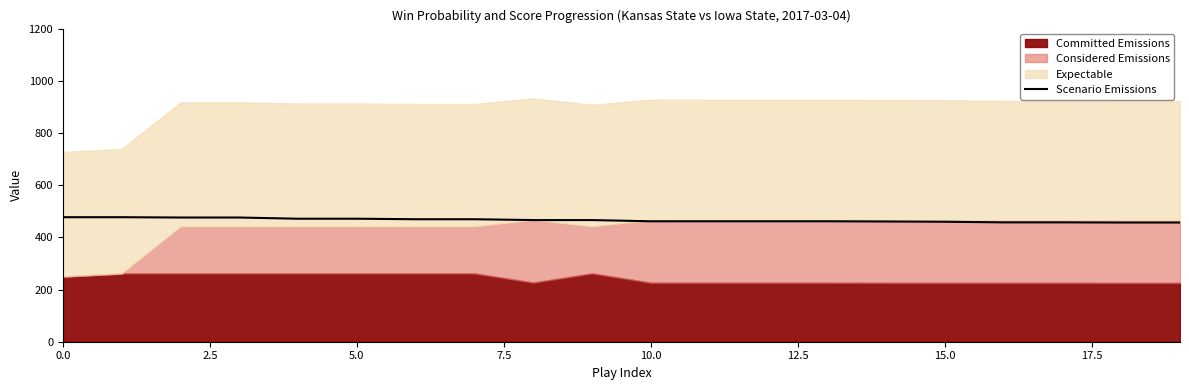

True or false: the data shows 780.6 at 7.5.

False